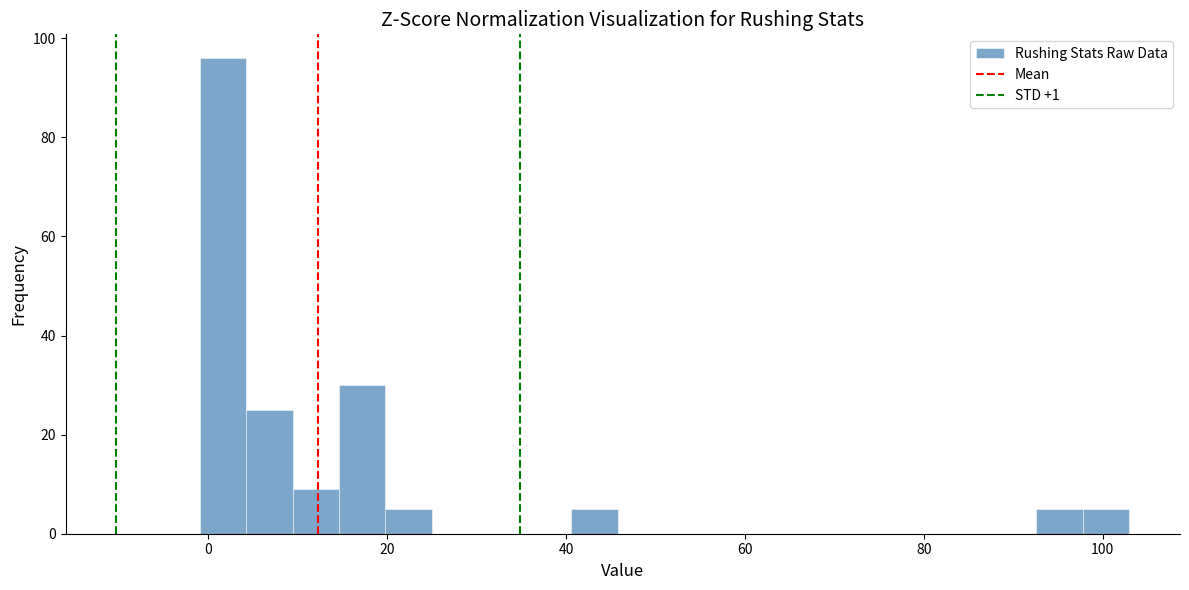

Read against the x-axis, roughly where is the centre of the tallest bar?

2